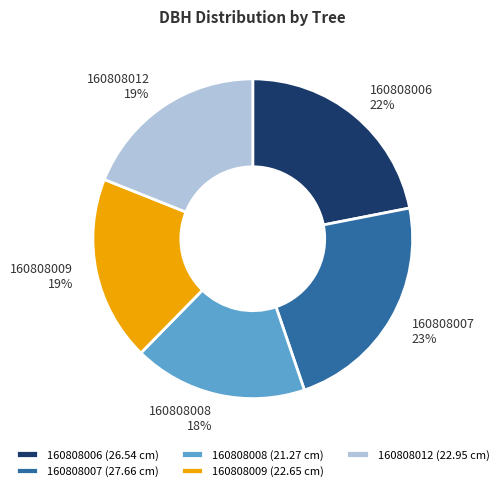

Combined, do 160808008 and 160808009 account for over 50%?

No